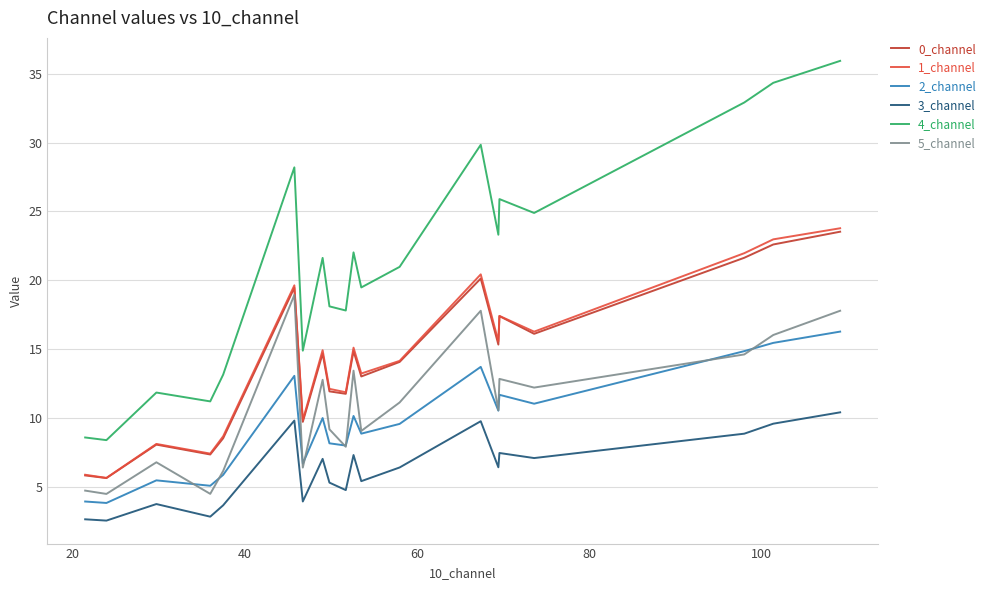

Which series has the largest range (max minus min)?

4_channel